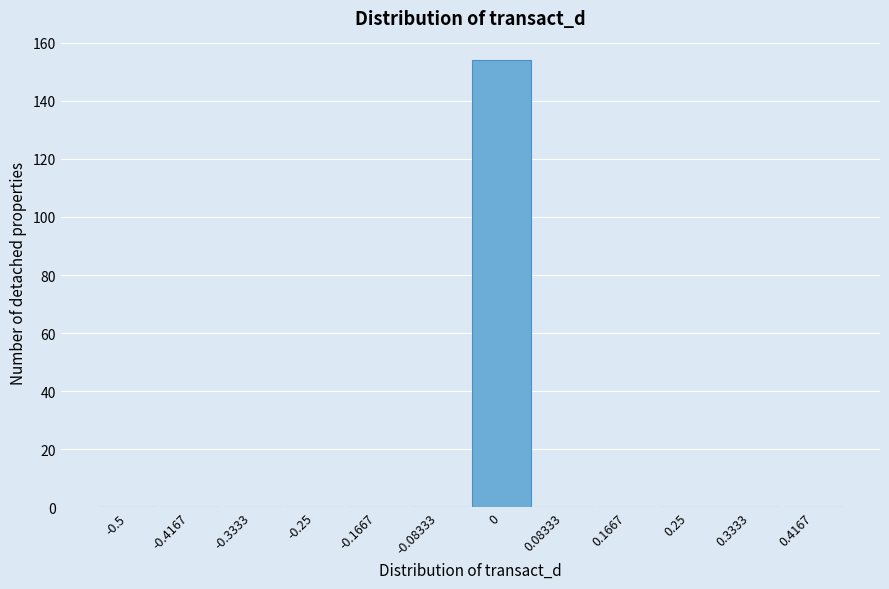

Reading left to right, list all the values displayed in this chart.

-0.5=0	-0.4167=0	-0.3333=0	-0.25=0	-0.1667=0	-0.08333=0	0=154	0.08333=0	0.1667=0	0.25=0	0.3333=0	0.4167=0